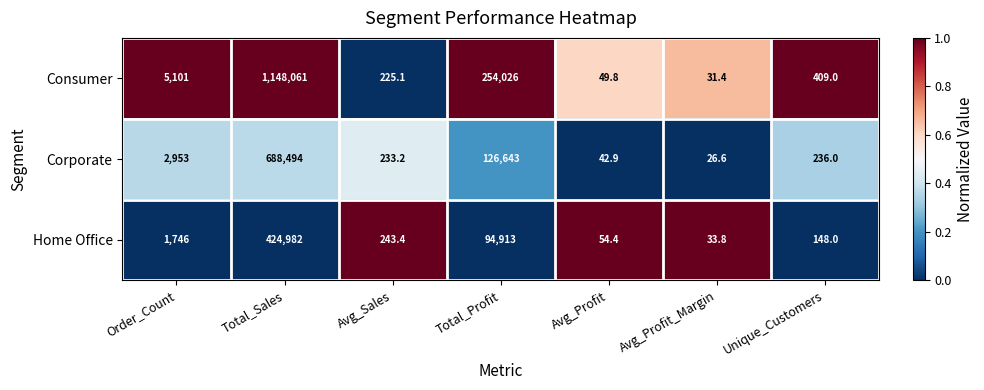

Rank the series by their maximum value, from lowest to highest.

Home Office, Corporate, Consumer